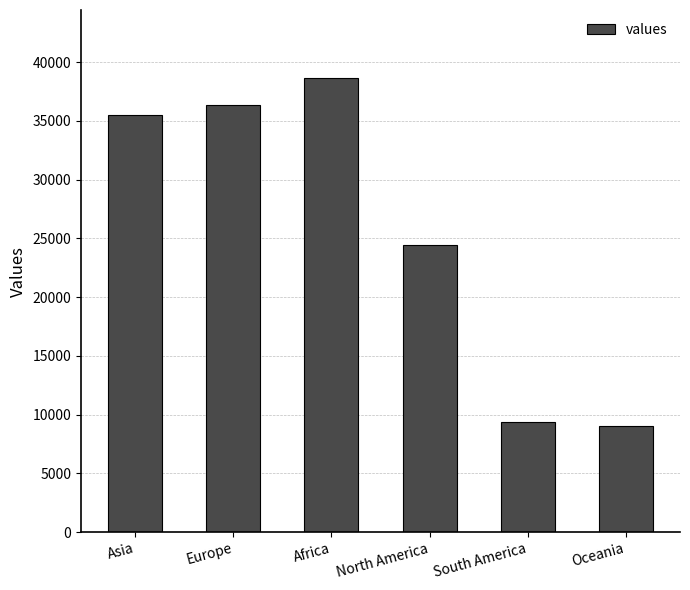

What is the approximate value at Europe, to the nearest 10?

36380